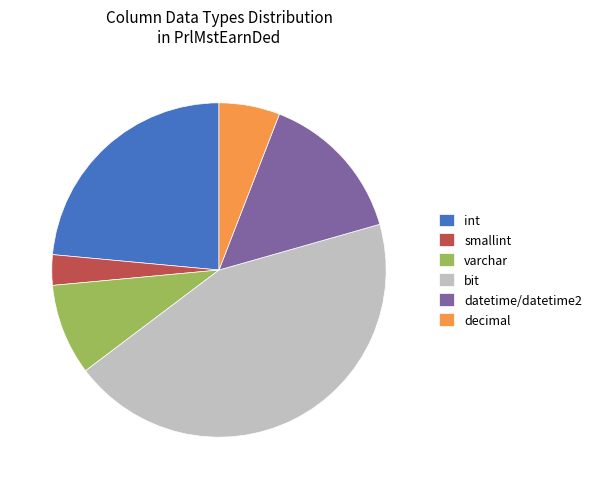

What is the largest slice in the pie chart?

bit